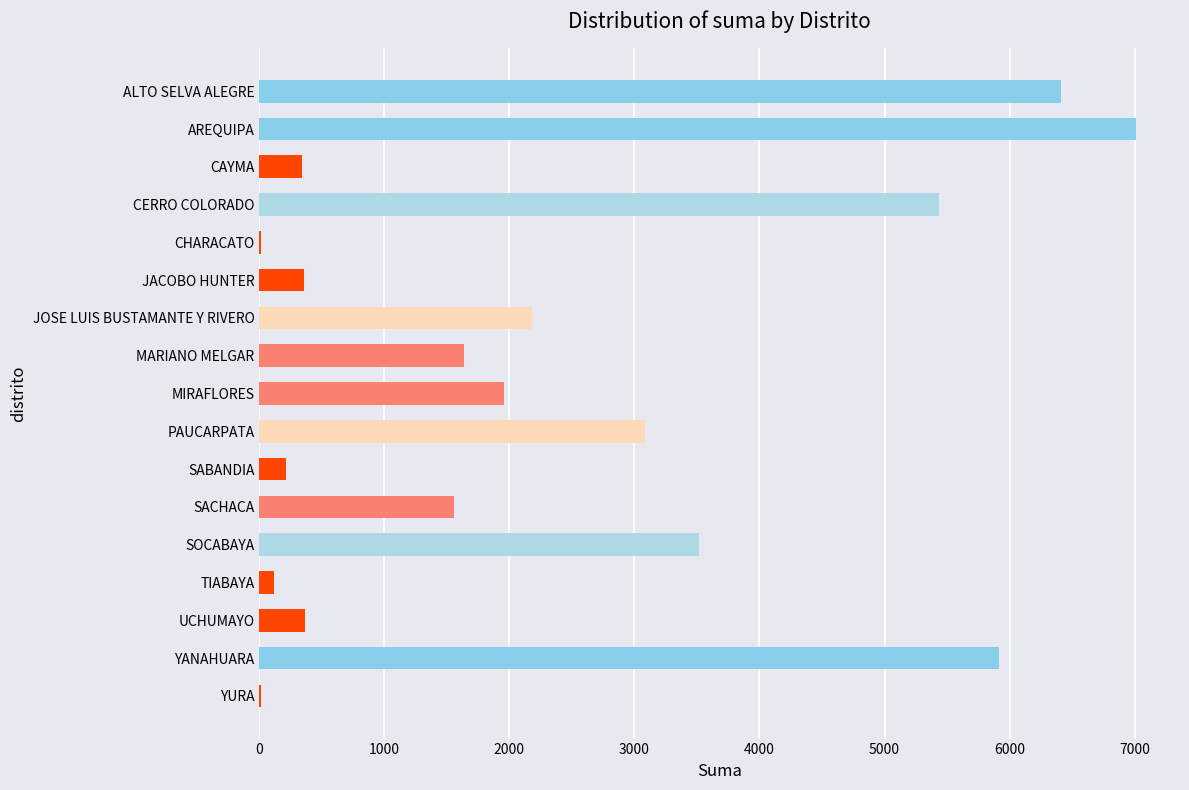

What value does the data have at ALTO SELVA ALEGRE?

6410.3